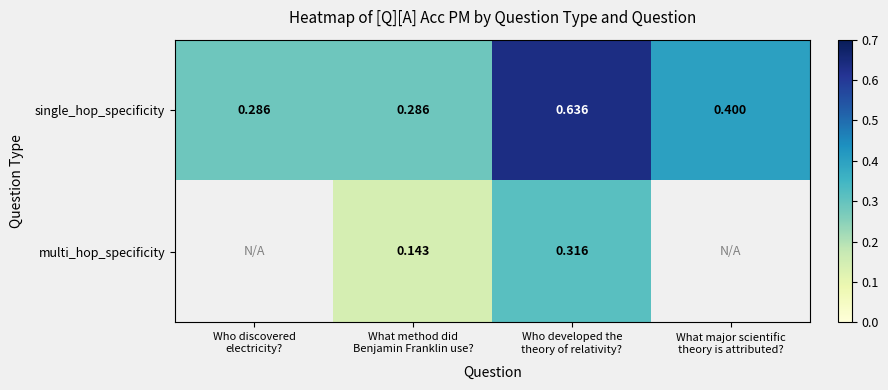

Which series has the largest total across all categories?

single_hop_specificity